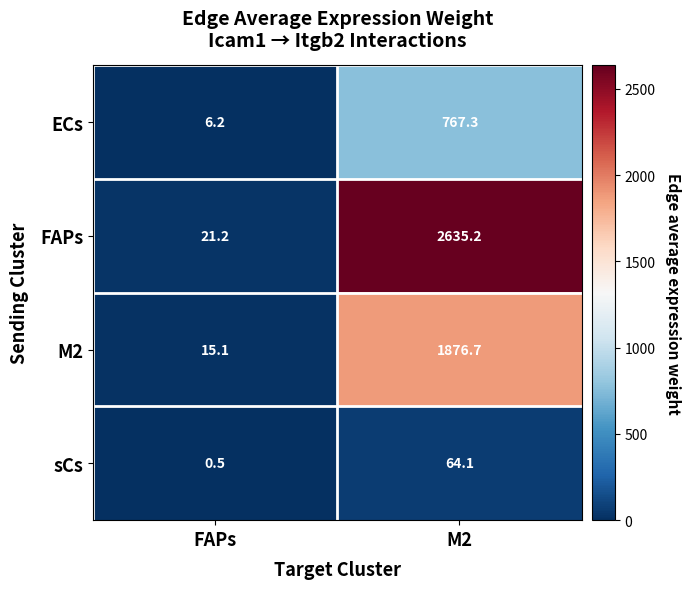

At how many categories does at least one series exceed 427?

1